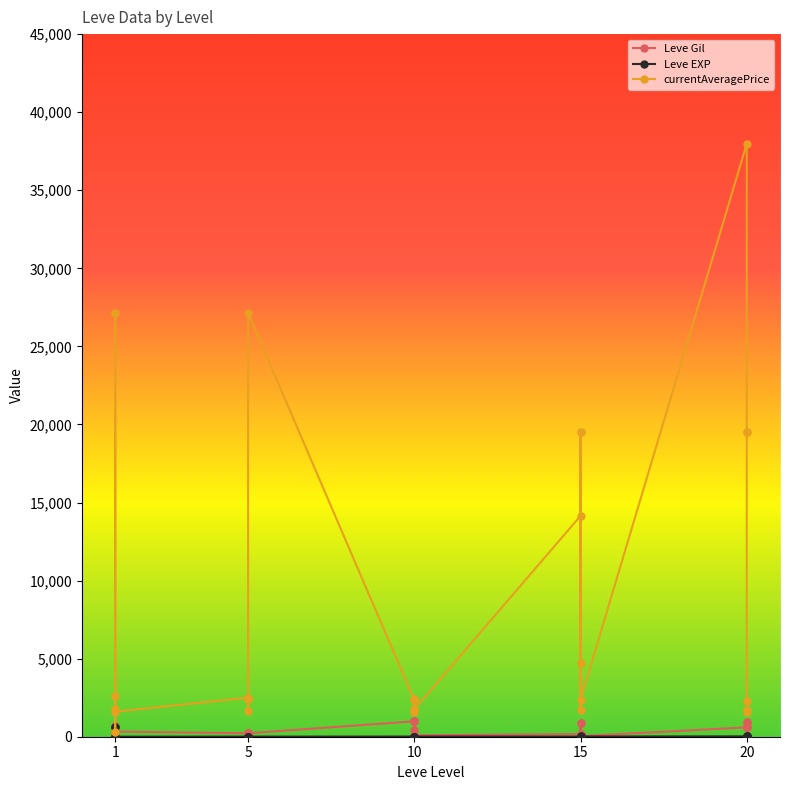

What is the difference between the maximum and second lowest values in the currentAveragePrice series?

36379.0